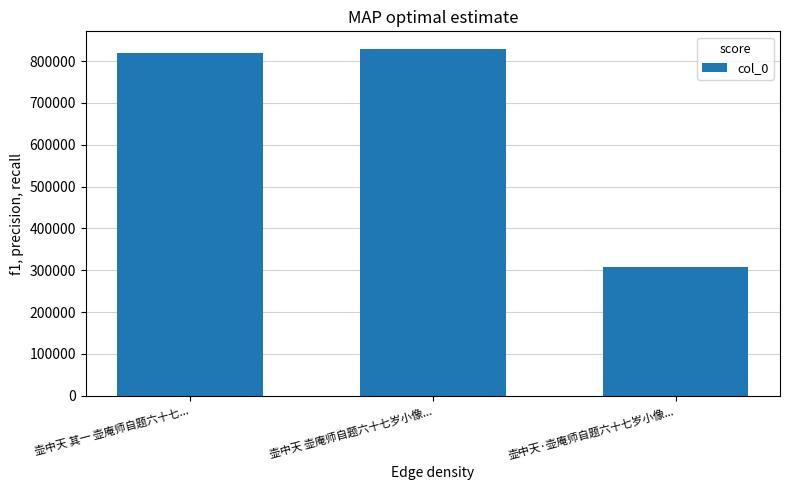

What is the maximum value shown in the chart?

829767